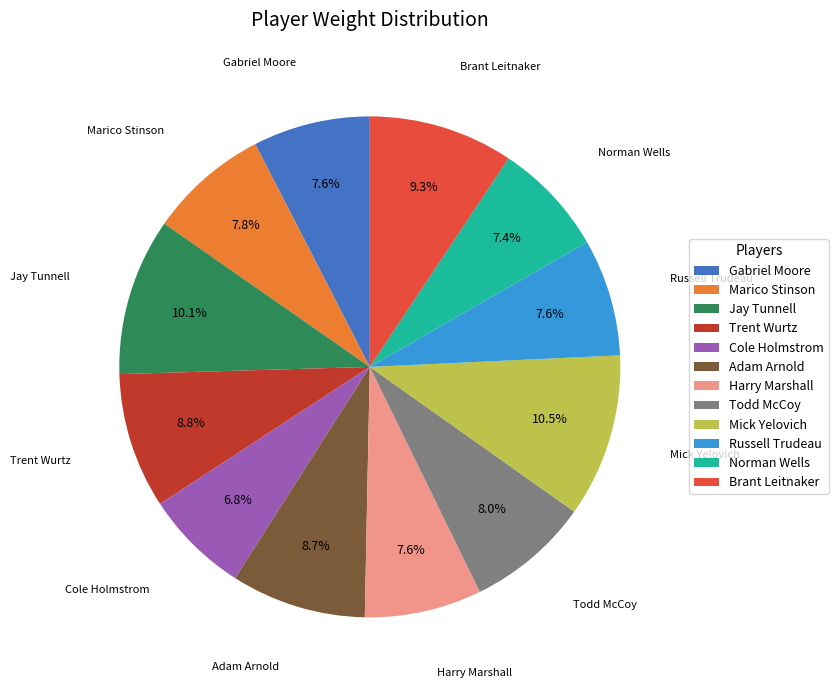

Which category has the smallest portion of the pie?

Cole Holmstrom